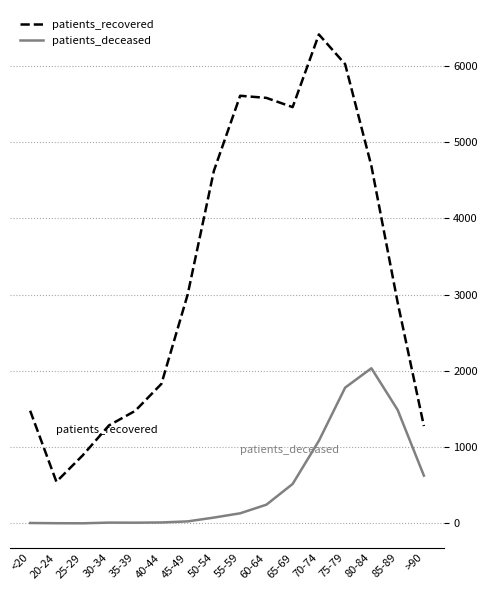

At which category is the sum across all series the highest?

75-79